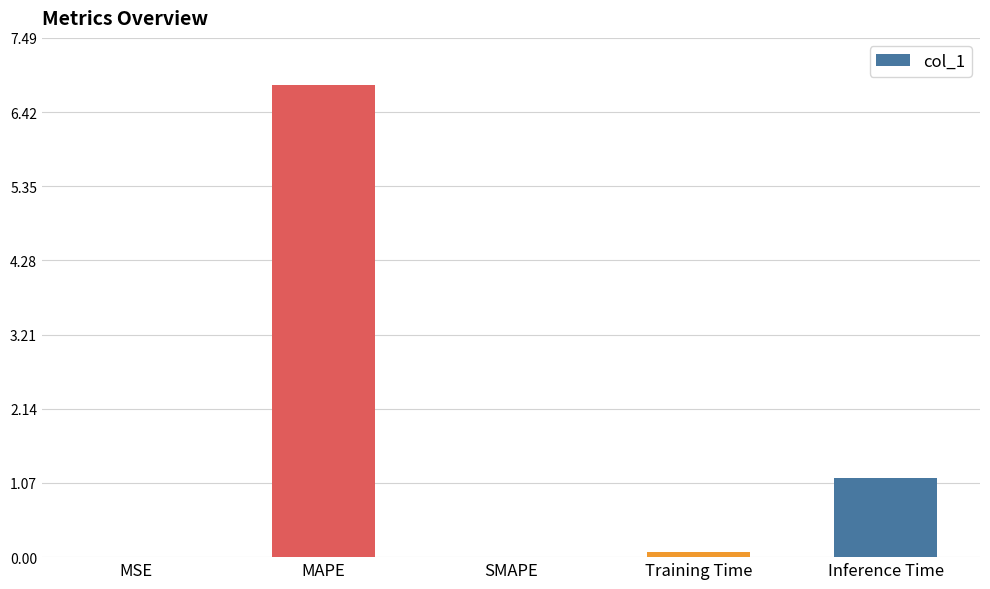

The chart shows a value of 0.8 at Inference Time. True or false?

False